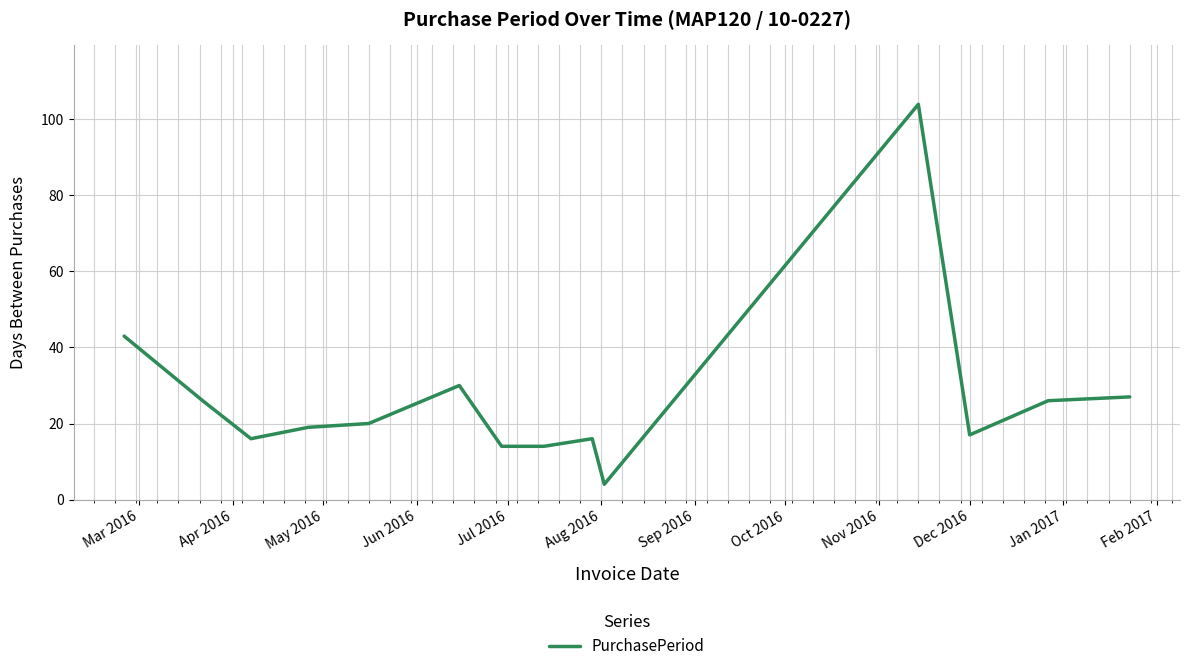

What is the difference between the maximum and minimum values?

100